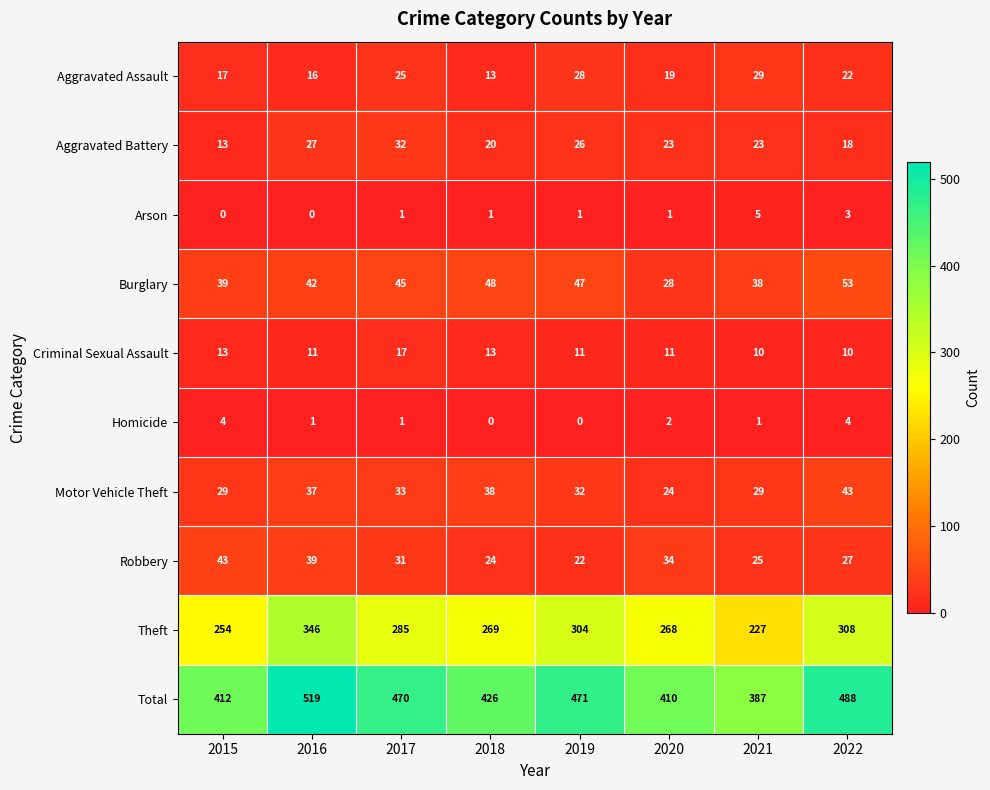

What is the difference between the maximum and minimum values in the Motor Vehicle Theft series?

19